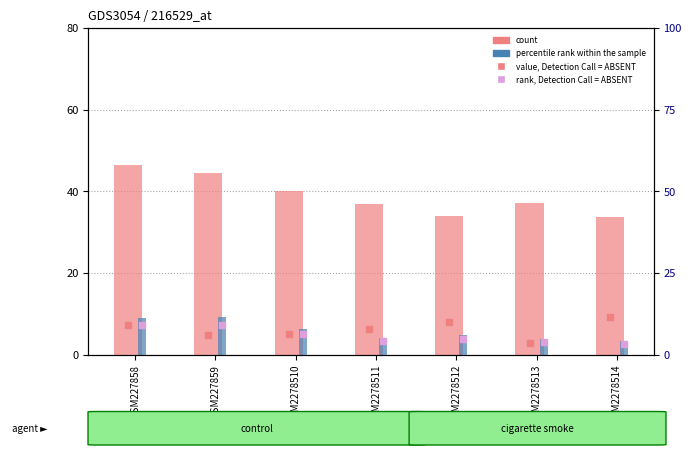

Is the value of value, Detection Call = ABSENT at GSM2278510 greater than the value of percentile rank within the sample at GSM227859?

No